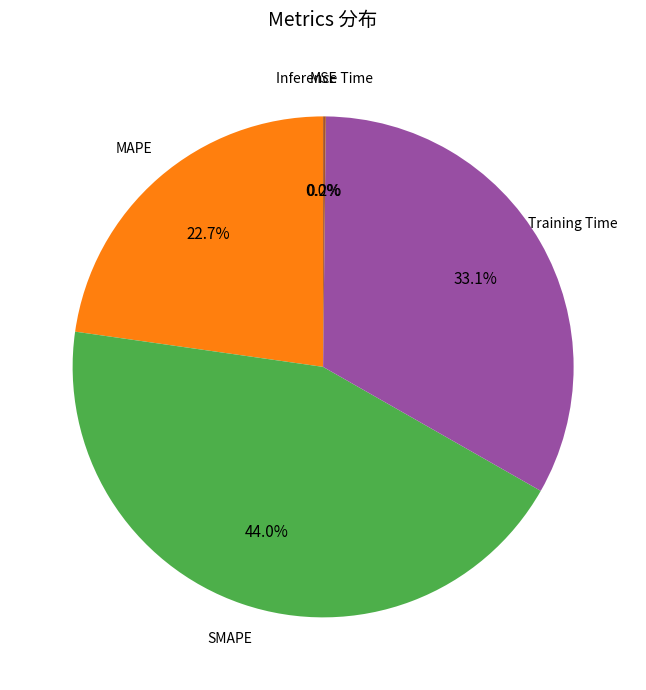

Does any single category account for the majority?

No